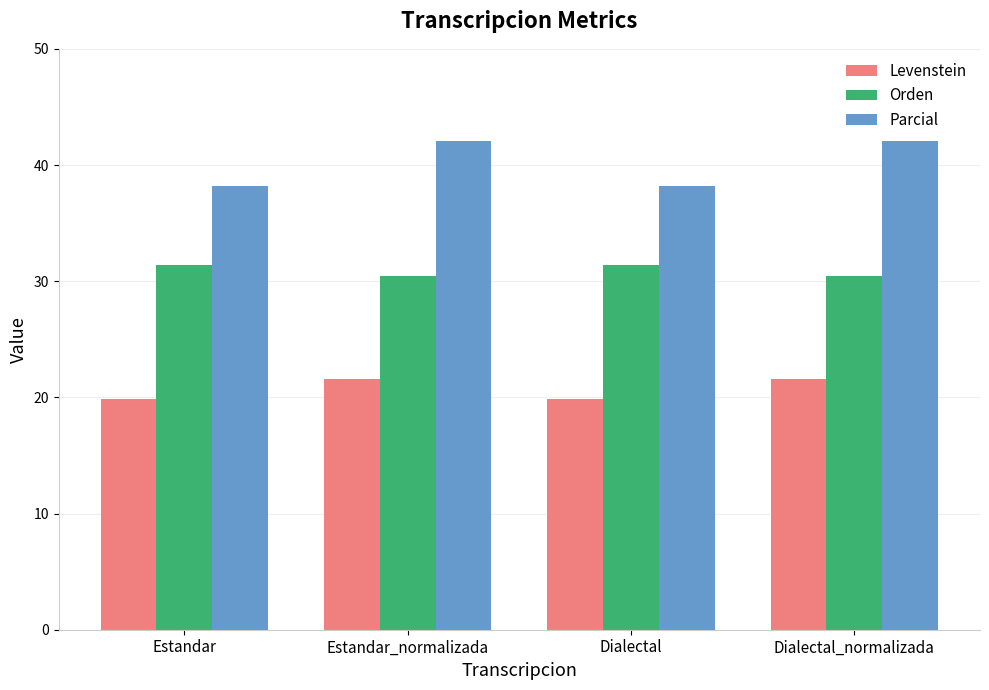

The value of Orden at Estandar_normalizada is 52.6. True or false?

False